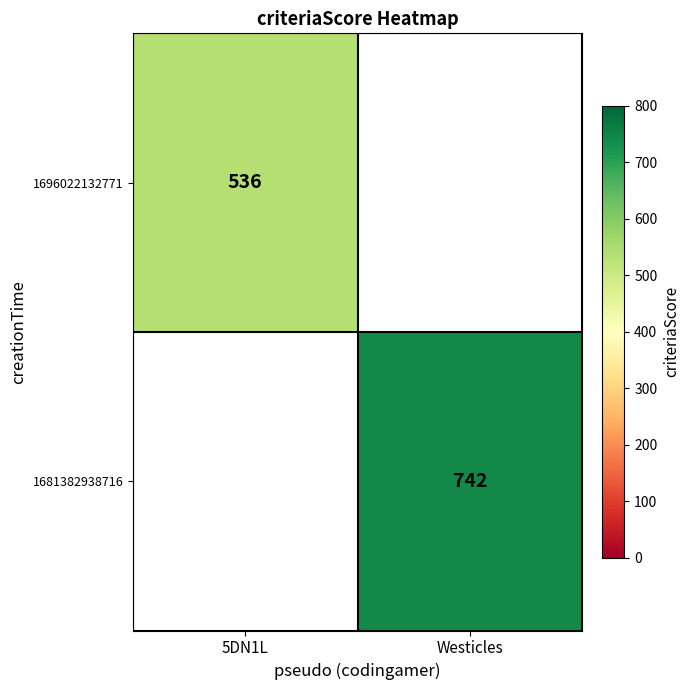

Is it true that 1696022132771 equals 536 at 5DN1L?

True